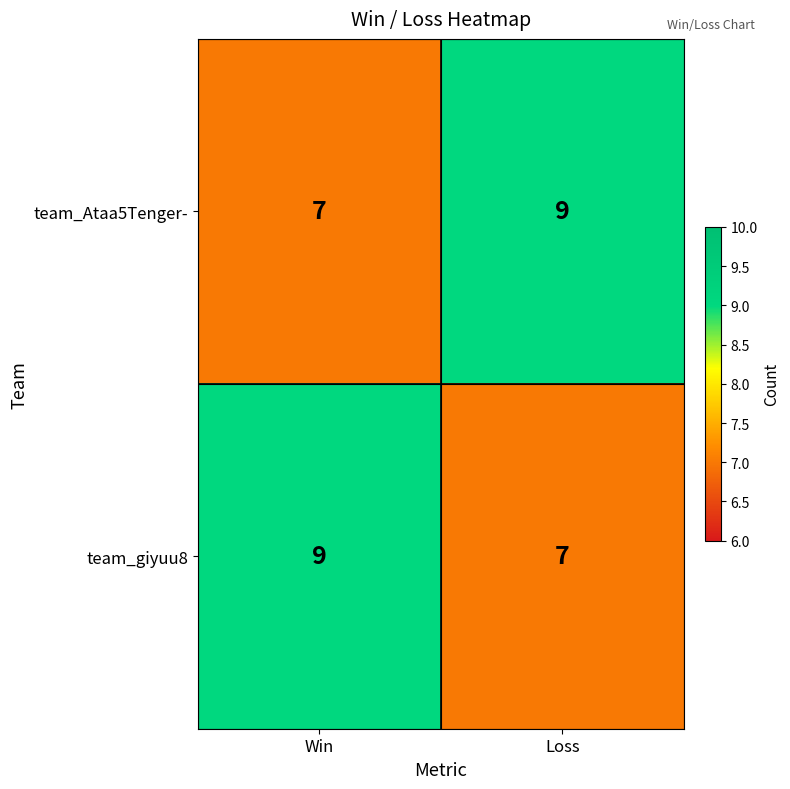

What is the total value across all series at Loss?

16